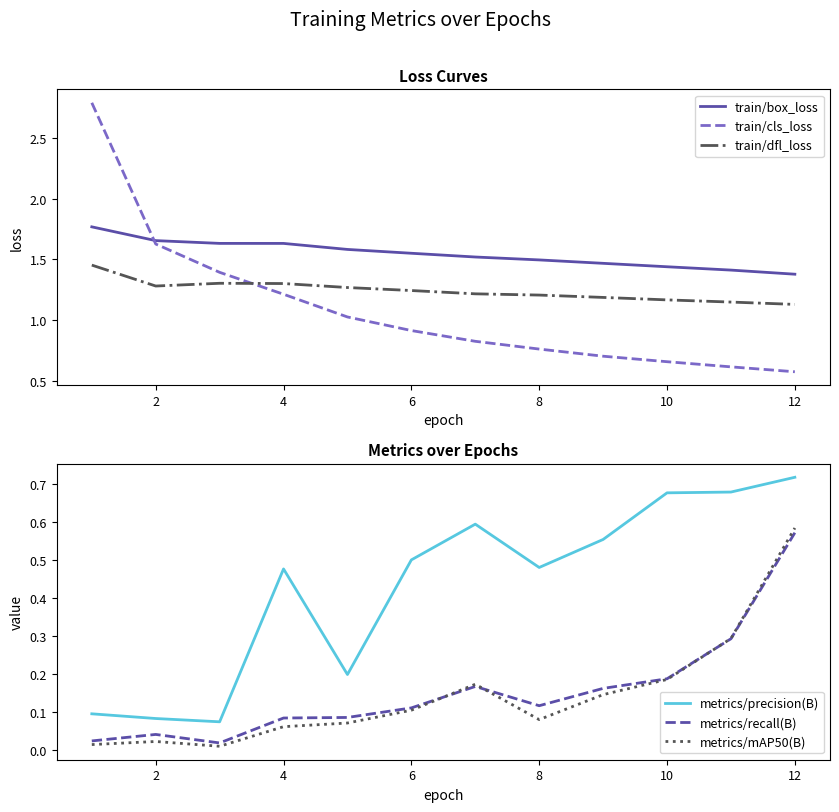

How many series are shown in this chart?

6